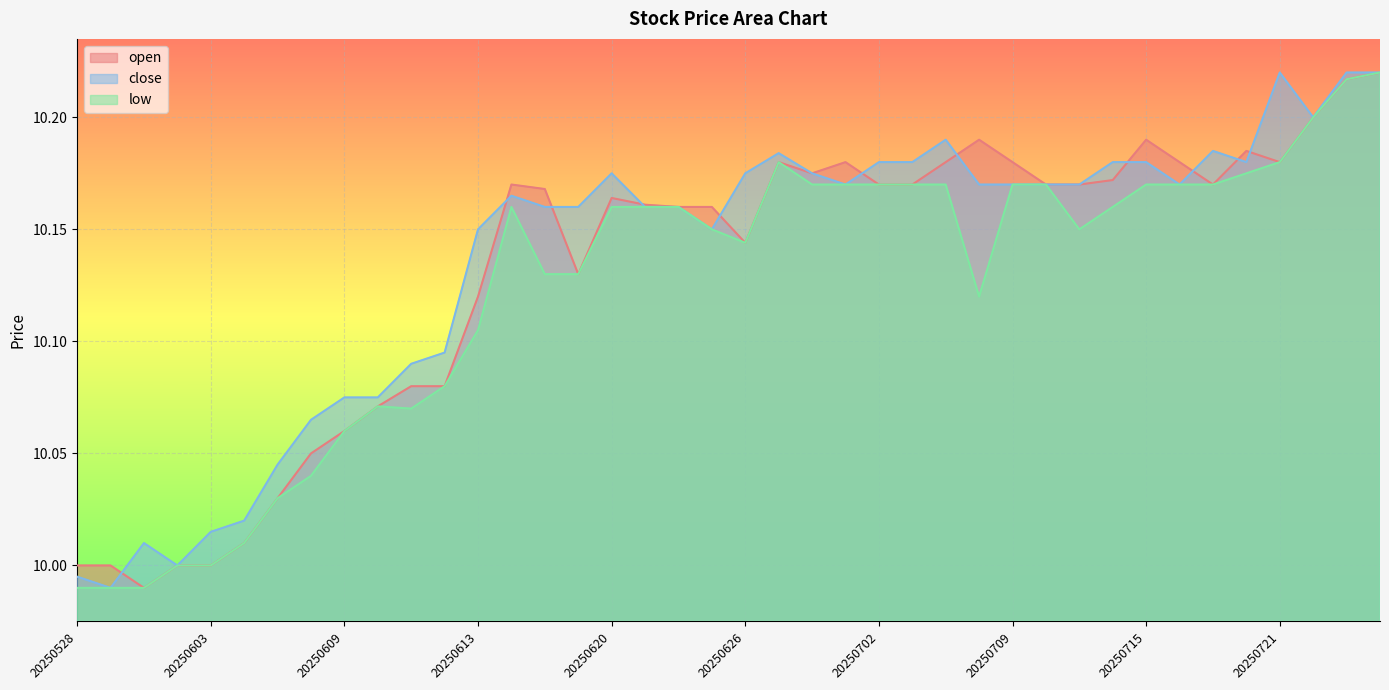

Which series has the widest spread of values?

open